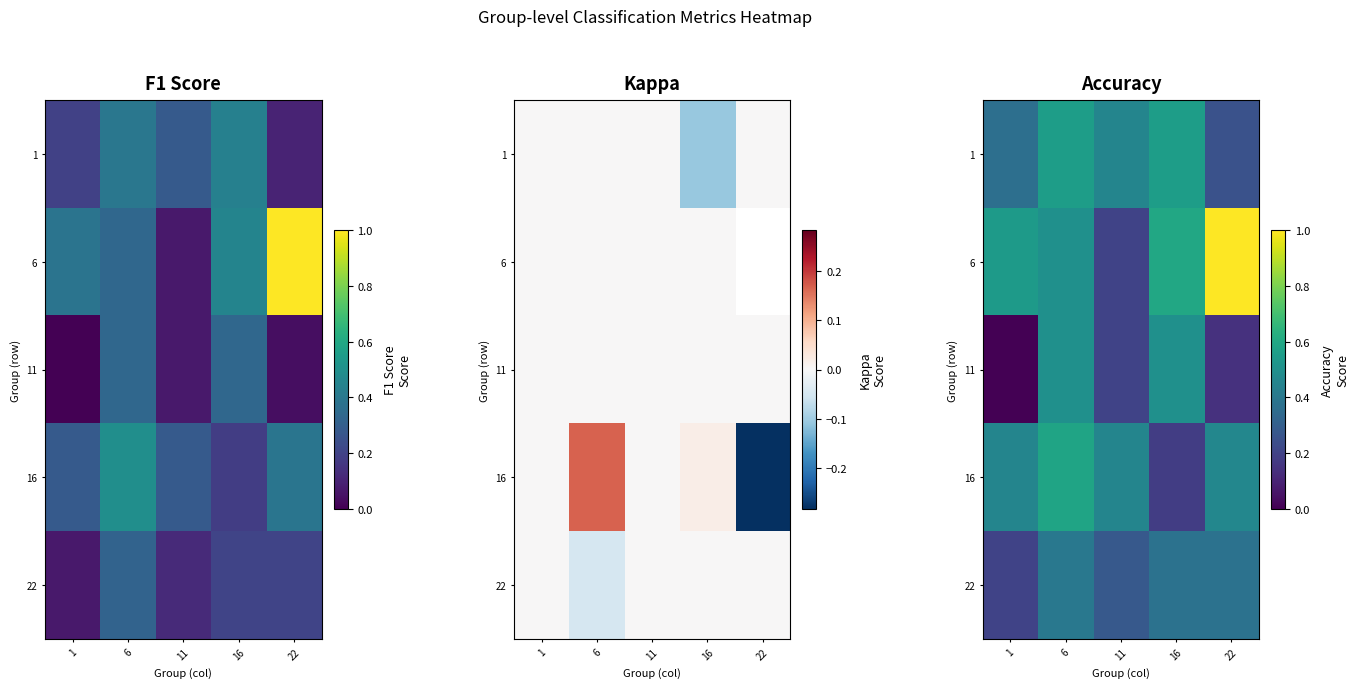

What is the maximum value shown in the chart?

1.0